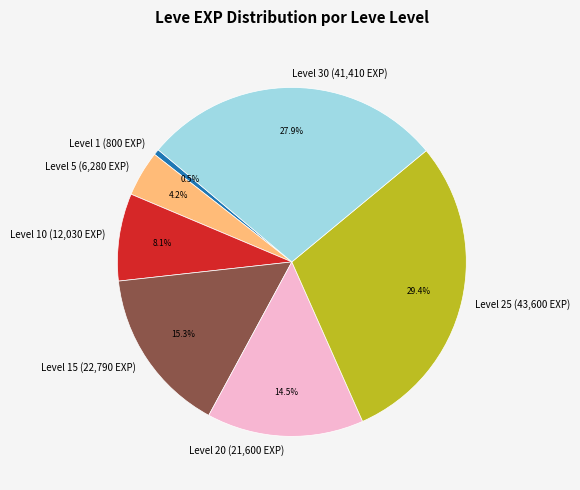

What is the total percentage of Level 10 (12,030 EXP) and Level 30 (41,410 EXP)?

36.0%